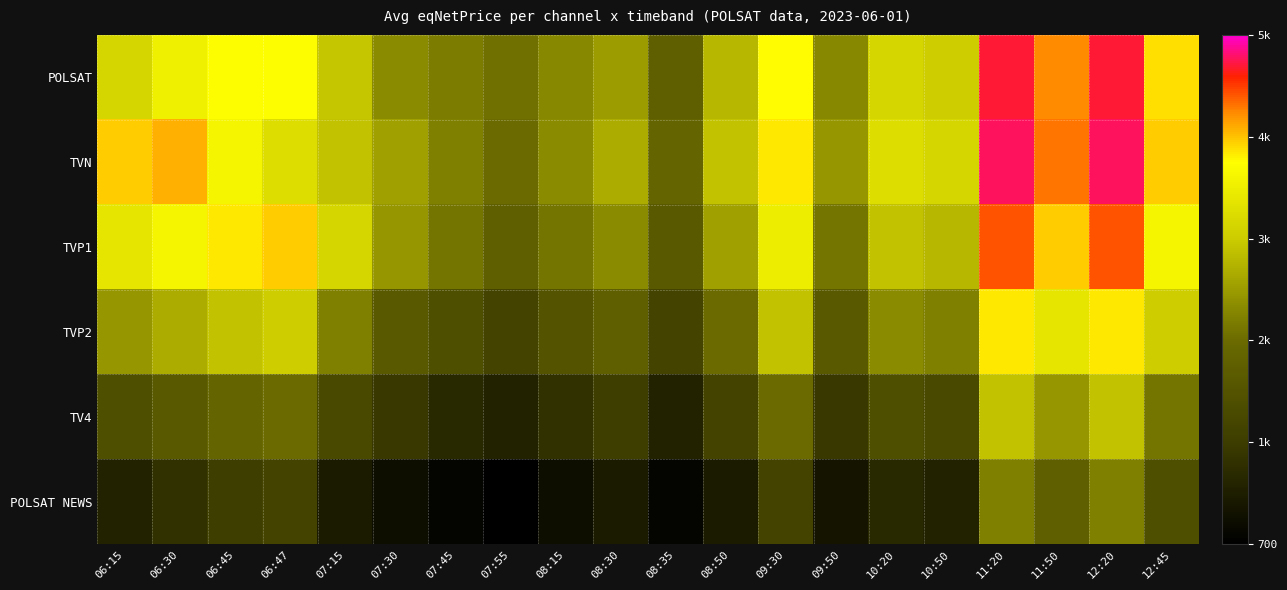

At which category does the chart reach its peak across all series?

11:20